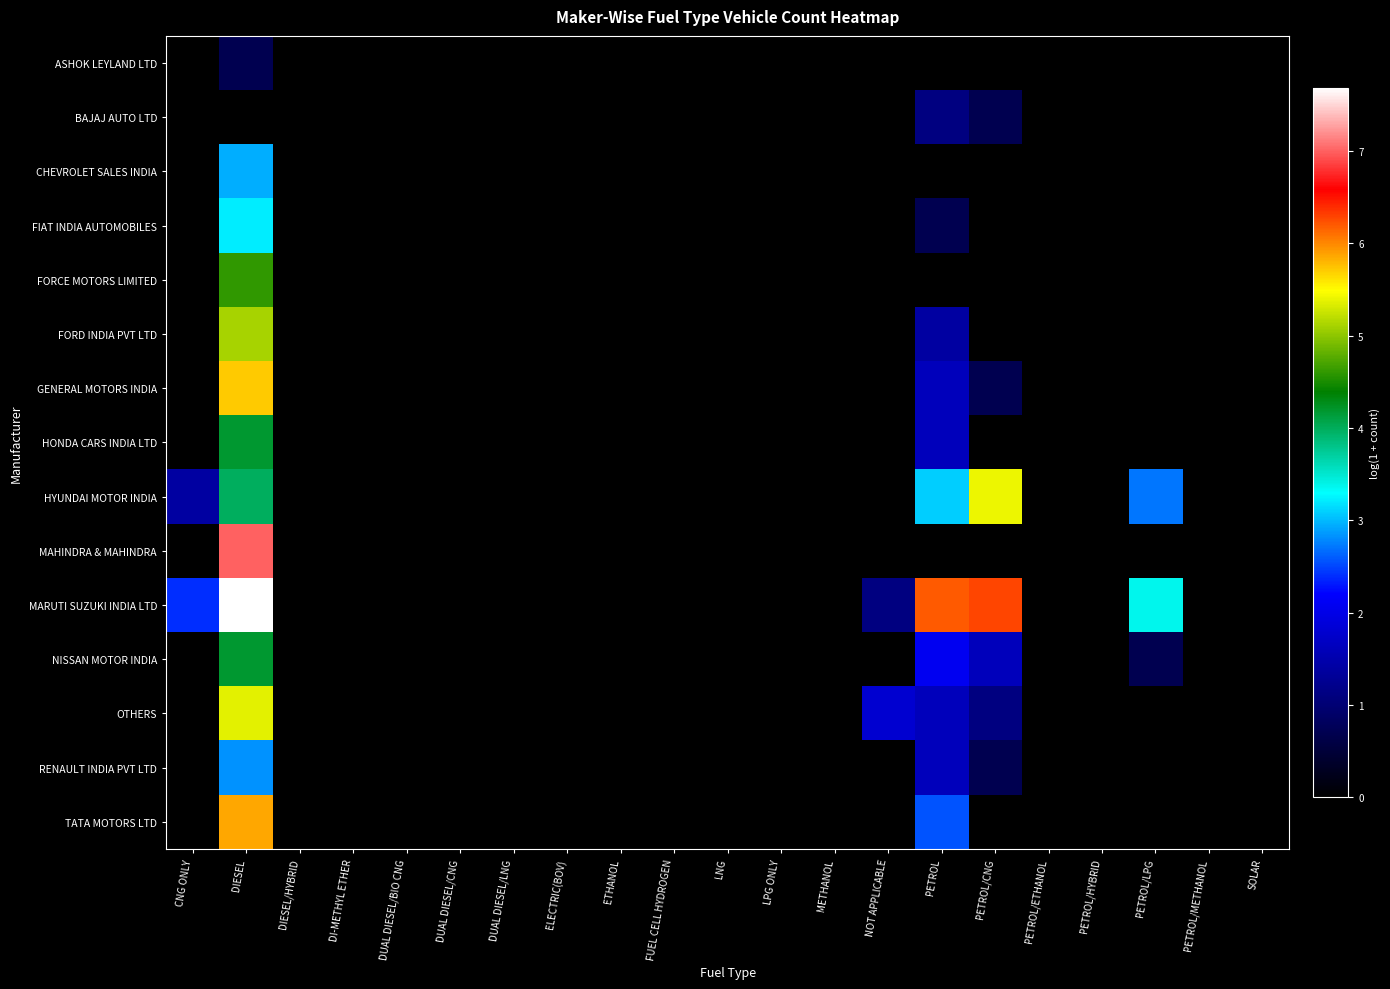

Reading left to right, extract all data points from this chart.

ASHOK LEYLAND LTD: CNG ONLY=0.0	DIESEL=0.7	DIESEL/HYBRID=0.0	DI-METHYL ETHER=0.0	DUAL DIESEL/BIO CNG=0.0	DUAL DIESEL/CNG=0.0	DUAL DIESEL/LNG=0.0	ELECTRIC(BOV)=0.0	ETHANOL=0.0	FUEL CELL HYDROGEN=0.0	LNG=0.0	LPG ONLY=0.0	METHANOL=0.0	NOT APPLICABLE=0.0	PETROL=0.0	PETROL/CNG=0.0	PETROL/ETHANOL=0.0	PETROL/HYBRID=0.0	PETROL/LPG=0.0	PETROL/METHANOL=0.0	SOLAR=0.0
BAJAJ AUTO LTD: CNG ONLY=0.0	DIESEL=0.0	DIESEL/HYBRID=0.0	DI-METHYL ETHER=0.0	DUAL DIESEL/BIO CNG=0.0	DUAL DIESEL/CNG=0.0	DUAL DIESEL/LNG=0.0	ELECTRIC(BOV)=0.0	ETHANOL=0.0	FUEL CELL HYDROGEN=0.0	LNG=0.0	LPG ONLY=0.0	METHANOL=0.0	NOT APPLICABLE=0.0	PETROL=1.1	PETROL/CNG=0.7	PETROL/ETHANOL=0.0	PETROL/HYBRID=0.0	PETROL/LPG=0.0	PETROL/METHANOL=0.0	SOLAR=0.0
CHEVROLET SALES INDIA: CNG ONLY=0.0	DIESEL=2.9	DIESEL/HYBRID=0.0	DI-METHYL ETHER=0.0	DUAL DIESEL/BIO CNG=0.0	DUAL DIESEL/CNG=0.0	DUAL DIESEL/LNG=0.0	ELECTRIC(BOV)=0.0	ETHANOL=0.0	FUEL CELL HYDROGEN=0.0	LNG=0.0	LPG ONLY=0.0	METHANOL=0.0	NOT APPLICABLE=0.0	PETROL=0.0	PETROL/CNG=0.0	PETROL/ETHANOL=0.0	PETROL/HYBRID=0.0	PETROL/LPG=0.0	PETROL/METHANOL=0.0	SOLAR=0.0
FIAT INDIA AUTOMOBILES: CNG ONLY=0.0	DIESEL=3.2	DIESEL/HYBRID=0.0	DI-METHYL ETHER=0.0	DUAL DIESEL/BIO CNG=0.0	DUAL DIESEL/CNG=0.0	DUAL DIESEL/LNG=0.0	ELECTRIC(BOV)=0.0	ETHANOL=0.0	FUEL CELL HYDROGEN=0.0	LNG=0.0	LPG ONLY=0.0	METHANOL=0.0	NOT APPLICABLE=0.0	PETROL=0.7	PETROL/CNG=0.0	PETROL/ETHANOL=0.0	PETROL/HYBRID=0.0	PETROL/LPG=0.0	PETROL/METHANOL=0.0	SOLAR=0.0
FORCE MOTORS LIMITED: CNG ONLY=0.0	DIESEL=4.6	DIESEL/HYBRID=0.0	DI-METHYL ETHER=0.0	DUAL DIESEL/BIO CNG=0.0	DUAL DIESEL/CNG=0.0	DUAL DIESEL/LNG=0.0	ELECTRIC(BOV)=0.0	ETHANOL=0.0	FUEL CELL HYDROGEN=0.0	LNG=0.0	LPG ONLY=0.0	METHANOL=0.0	NOT APPLICABLE=0.0	PETROL=0.0	PETROL/CNG=0.0	PETROL/ETHANOL=0.0	PETROL/HYBRID=0.0	PETROL/LPG=0.0	PETROL/METHANOL=0.0	SOLAR=0.0
FORD INDIA PVT LTD: CNG ONLY=0.0	DIESEL=5.1	DIESEL/HYBRID=0.0	DI-METHYL ETHER=0.0	DUAL DIESEL/BIO CNG=0.0	DUAL DIESEL/CNG=0.0	DUAL DIESEL/LNG=0.0	ELECTRIC(BOV)=0.0	ETHANOL=0.0	FUEL CELL HYDROGEN=0.0	LNG=0.0	LPG ONLY=0.0	METHANOL=0.0	NOT APPLICABLE=0.0	PETROL=1.4	PETROL/CNG=0.0	PETROL/ETHANOL=0.0	PETROL/HYBRID=0.0	PETROL/LPG=0.0	PETROL/METHANOL=0.0	SOLAR=0.0
GENERAL MOTORS INDIA: CNG ONLY=0.0	DIESEL=5.7	DIESEL/HYBRID=0.0	DI-METHYL ETHER=0.0	DUAL DIESEL/BIO CNG=0.0	DUAL DIESEL/CNG=0.0	DUAL DIESEL/LNG=0.0	ELECTRIC(BOV)=0.0	ETHANOL=0.0	FUEL CELL HYDROGEN=0.0	LNG=0.0	LPG ONLY=0.0	METHANOL=0.0	NOT APPLICABLE=0.0	PETROL=1.6	PETROL/CNG=0.7	PETROL/ETHANOL=0.0	PETROL/HYBRID=0.0	PETROL/LPG=0.0	PETROL/METHANOL=0.0	SOLAR=0.0
HONDA CARS INDIA LTD: CNG ONLY=0.0	DIESEL=4.2	DIESEL/HYBRID=0.0	DI-METHYL ETHER=0.0	DUAL DIESEL/BIO CNG=0.0	DUAL DIESEL/CNG=0.0	DUAL DIESEL/LNG=0.0	ELECTRIC(BOV)=0.0	ETHANOL=0.0	FUEL CELL HYDROGEN=0.0	LNG=0.0	LPG ONLY=0.0	METHANOL=0.0	NOT APPLICABLE=0.0	PETROL=1.6	PETROL/CNG=0.0	PETROL/ETHANOL=0.0	PETROL/HYBRID=0.0	PETROL/LPG=0.0	PETROL/METHANOL=0.0	SOLAR=0.0
HYUNDAI MOTOR INDIA: CNG ONLY=1.4	DIESEL=4.0	DIESEL/HYBRID=0.0	DI-METHYL ETHER=0.0	DUAL DIESEL/BIO CNG=0.0	DUAL DIESEL/CNG=0.0	DUAL DIESEL/LNG=0.0	ELECTRIC(BOV)=0.0	ETHANOL=0.0	FUEL CELL HYDROGEN=0.0	LNG=0.0	LPG ONLY=0.0	METHANOL=0.0	NOT APPLICABLE=0.0	PETROL=3.1	PETROL/CNG=5.4	PETROL/ETHANOL=0.0	PETROL/HYBRID=0.0	PETROL/LPG=2.7	PETROL/METHANOL=0.0	SOLAR=0.0
MAHINDRA & MAHINDRA: CNG ONLY=0.0	DIESEL=7.0	DIESEL/HYBRID=0.0	DI-METHYL ETHER=0.0	DUAL DIESEL/BIO CNG=0.0	DUAL DIESEL/CNG=0.0	DUAL DIESEL/LNG=0.0	ELECTRIC(BOV)=0.0	ETHANOL=0.0	FUEL CELL HYDROGEN=0.0	LNG=0.0	LPG ONLY=0.0	METHANOL=0.0	NOT APPLICABLE=0.0	PETROL=0.0	PETROL/CNG=0.0	PETROL/ETHANOL=0.0	PETROL/HYBRID=0.0	PETROL/LPG=0.0	PETROL/METHANOL=0.0	SOLAR=0.0
MARUTI SUZUKI INDIA LTD: CNG ONLY=2.4	DIESEL=7.7	DIESEL/HYBRID=0.0	DI-METHYL ETHER=0.0	DUAL DIESEL/BIO CNG=0.0	DUAL DIESEL/CNG=0.0	DUAL DIESEL/LNG=0.0	ELECTRIC(BOV)=0.0	ETHANOL=0.0	FUEL CELL HYDROGEN=0.0	LNG=0.0	LPG ONLY=0.0	METHANOL=0.0	NOT APPLICABLE=1.1	PETROL=6.2	PETROL/CNG=6.3	PETROL/ETHANOL=0.0	PETROL/HYBRID=0.0	PETROL/LPG=3.4	PETROL/METHANOL=0.0	SOLAR=0.0
NISSAN MOTOR INDIA: CNG ONLY=0.0	DIESEL=4.2	DIESEL/HYBRID=0.0	DI-METHYL ETHER=0.0	DUAL DIESEL/BIO CNG=0.0	DUAL DIESEL/CNG=0.0	DUAL DIESEL/LNG=0.0	ELECTRIC(BOV)=0.0	ETHANOL=0.0	FUEL CELL HYDROGEN=0.0	LNG=0.0	LPG ONLY=0.0	METHANOL=0.0	NOT APPLICABLE=0.0	PETROL=2.1	PETROL/CNG=1.6	PETROL/ETHANOL=0.0	PETROL/HYBRID=0.0	PETROL/LPG=0.7	PETROL/METHANOL=0.0	SOLAR=0.0
OTHERS: CNG ONLY=0.0	DIESEL=5.4	DIESEL/HYBRID=0.0	DI-METHYL ETHER=0.0	DUAL DIESEL/BIO CNG=0.0	DUAL DIESEL/CNG=0.0	DUAL DIESEL/LNG=0.0	ELECTRIC(BOV)=0.0	ETHANOL=0.0	FUEL CELL HYDROGEN=0.0	LNG=0.0	LPG ONLY=0.0	METHANOL=0.0	NOT APPLICABLE=1.8	PETROL=1.6	PETROL/CNG=1.1	PETROL/ETHANOL=0.0	PETROL/HYBRID=0.0	PETROL/LPG=0.0	PETROL/METHANOL=0.0	SOLAR=0.0
RENAULT INDIA PVT LTD: CNG ONLY=0.0	DIESEL=2.8	DIESEL/HYBRID=0.0	DI-METHYL ETHER=0.0	DUAL DIESEL/BIO CNG=0.0	DUAL DIESEL/CNG=0.0	DUAL DIESEL/LNG=0.0	ELECTRIC(BOV)=0.0	ETHANOL=0.0	FUEL CELL HYDROGEN=0.0	LNG=0.0	LPG ONLY=0.0	METHANOL=0.0	NOT APPLICABLE=0.0	PETROL=1.6	PETROL/CNG=0.7	PETROL/ETHANOL=0.0	PETROL/HYBRID=0.0	PETROL/LPG=0.0	PETROL/METHANOL=0.0	SOLAR=0.0
TATA MOTORS LTD: CNG ONLY=0.0	DIESEL=5.9	DIESEL/HYBRID=0.0	DI-METHYL ETHER=0.0	DUAL DIESEL/BIO CNG=0.0	DUAL DIESEL/CNG=0.0	DUAL DIESEL/LNG=0.0	ELECTRIC(BOV)=0.0	ETHANOL=0.0	FUEL CELL HYDROGEN=0.0	LNG=0.0	LPG ONLY=0.0	METHANOL=0.0	NOT APPLICABLE=0.0	PETROL=2.6	PETROL/CNG=0.0	PETROL/ETHANOL=0.0	PETROL/HYBRID=0.0	PETROL/LPG=0.0	PETROL/METHANOL=0.0	SOLAR=0.0